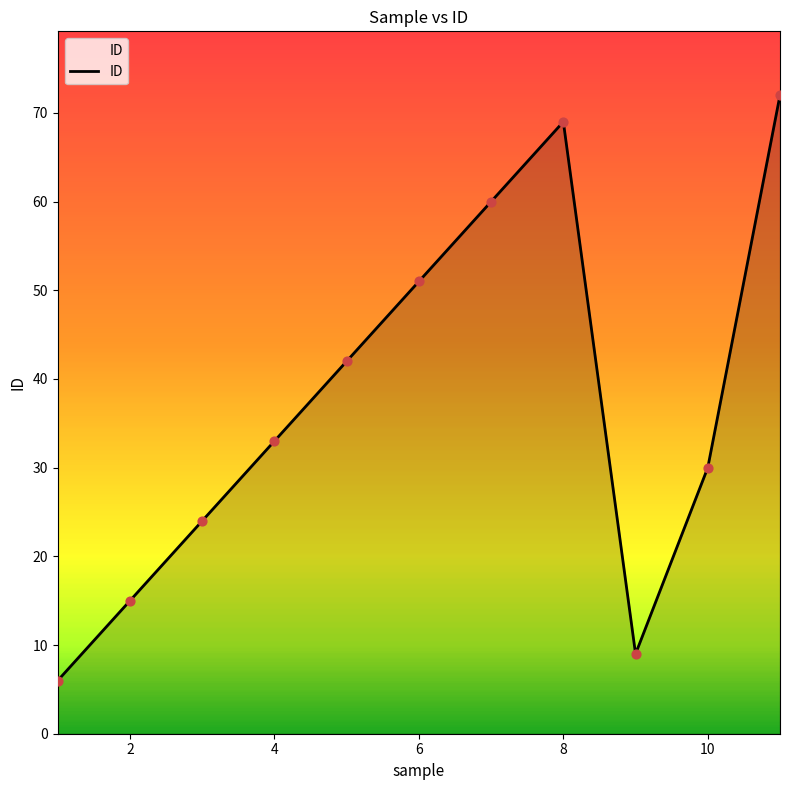

What is the smallest value displayed?

6